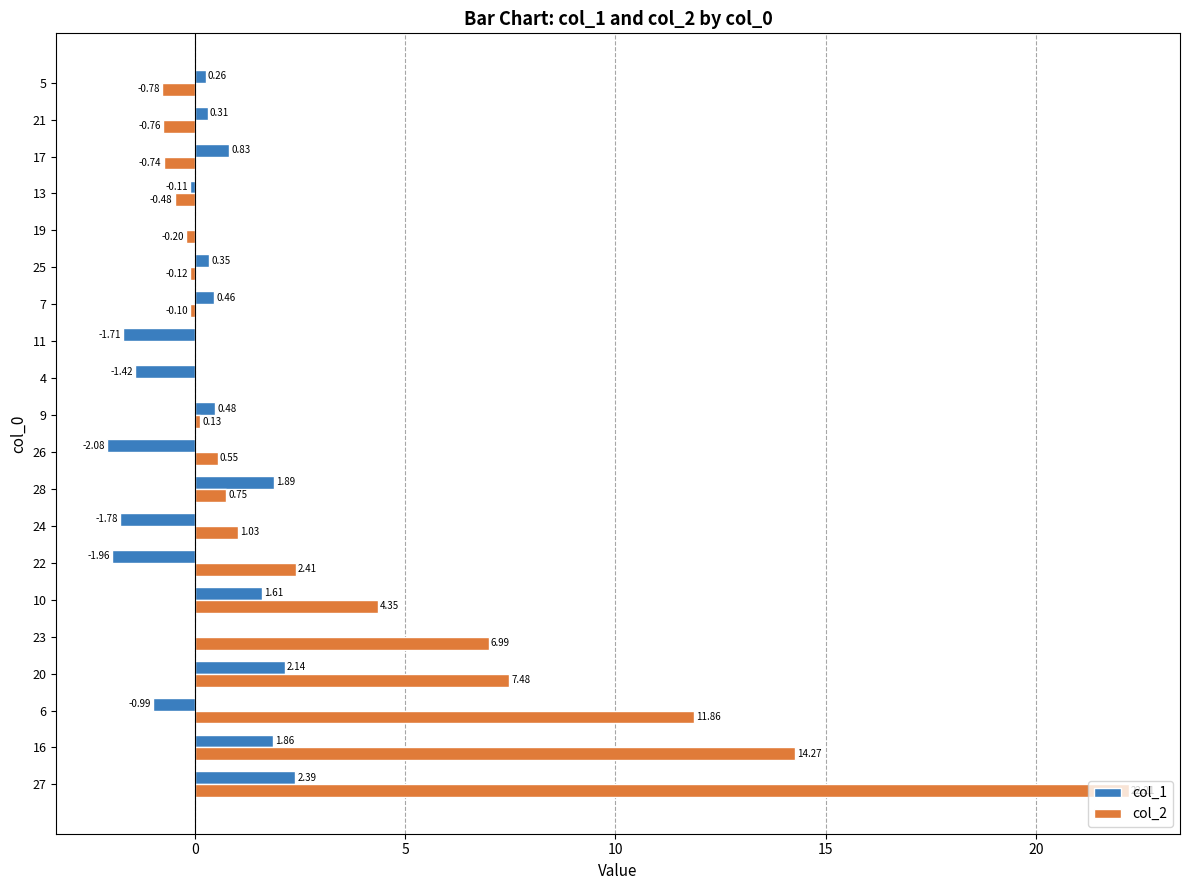

Between 24 and 4, which series saw the biggest shift?

col_2